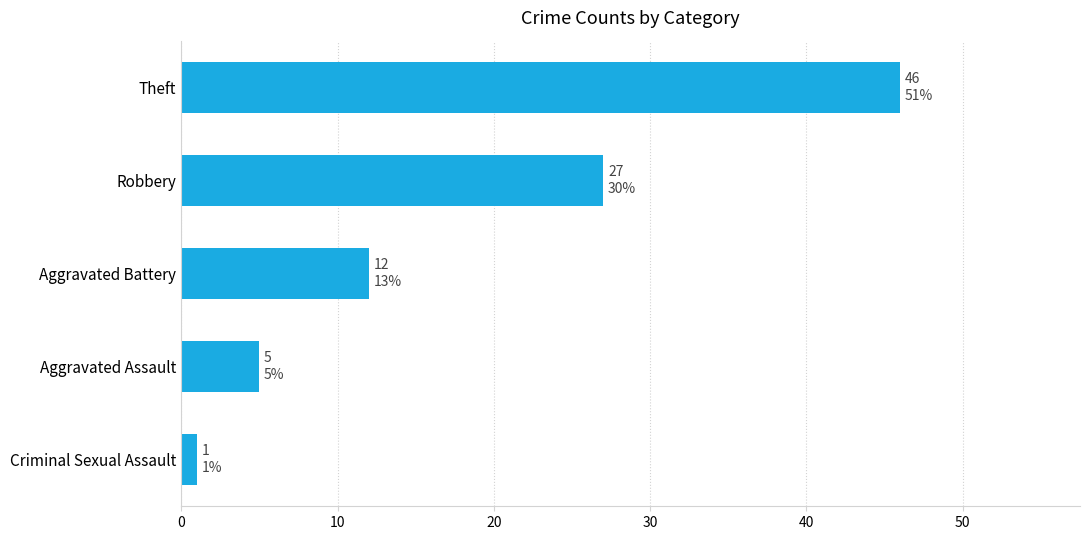

What is the average value?

18